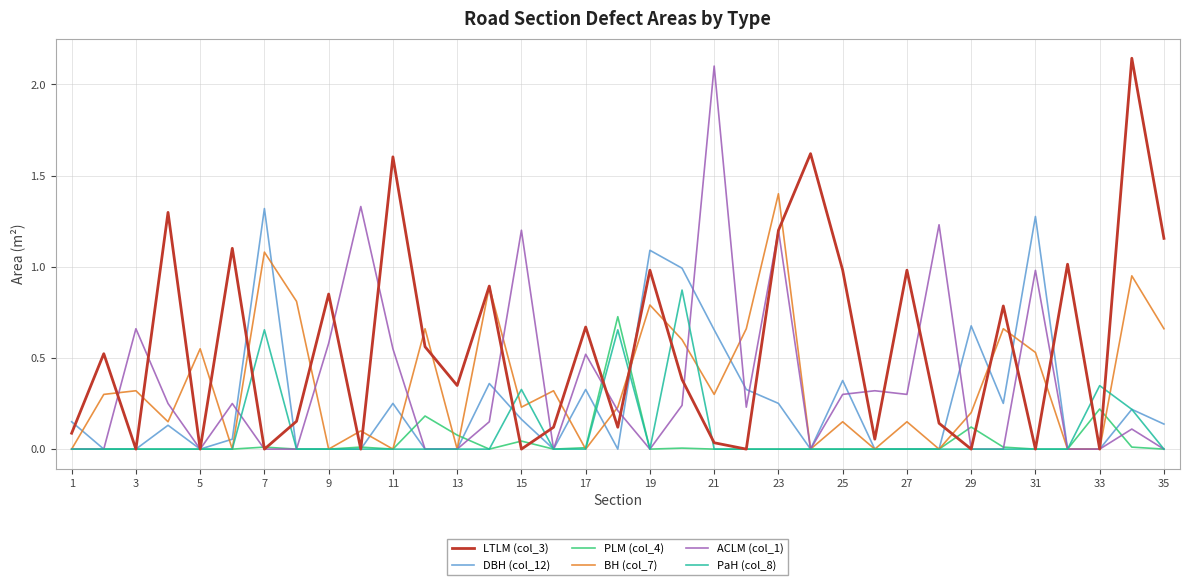

Which series has the largest total across all categories?

LTLM (col_3)